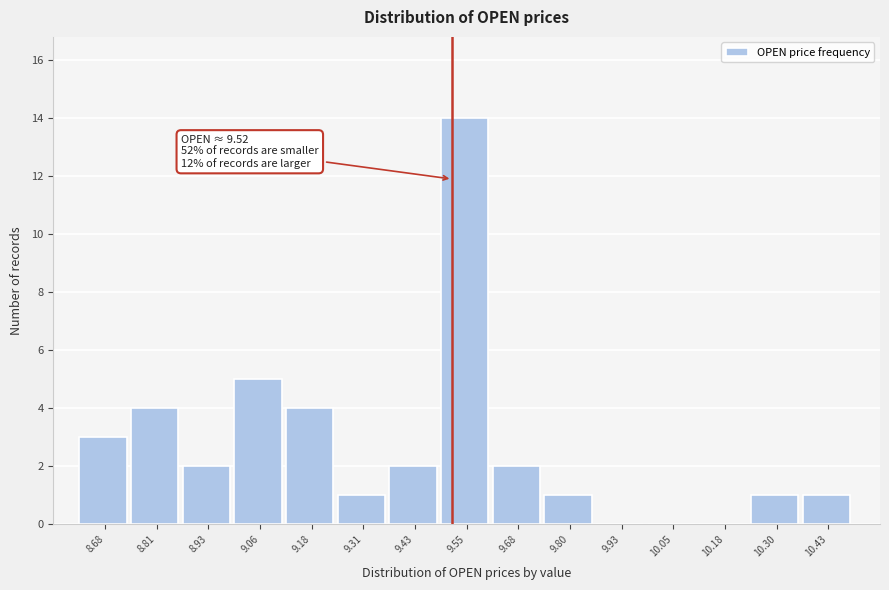

Over which range of the x-axis is the bar tallest?

9.50 to 9.62